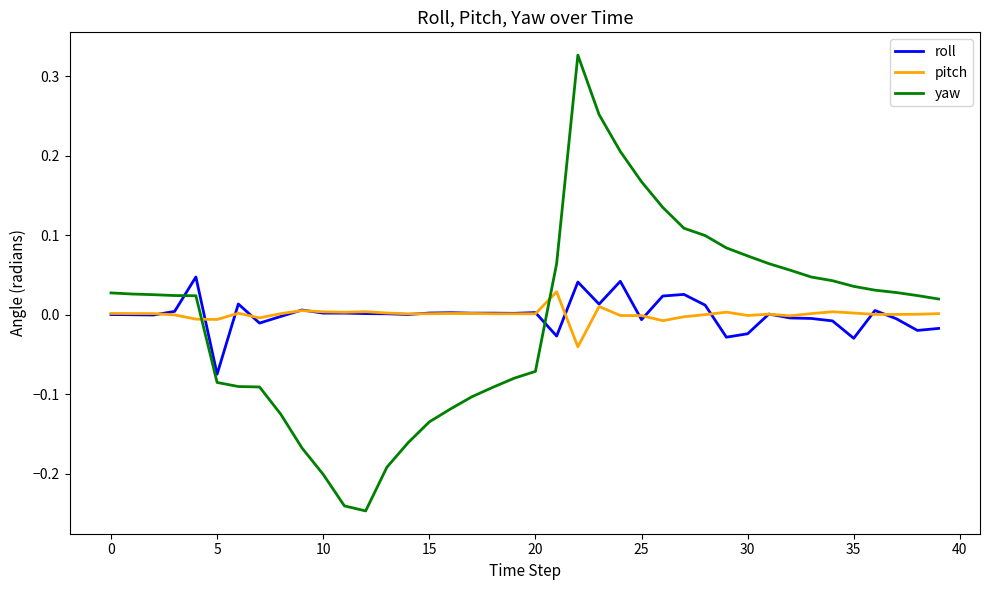

How many values in the yaw series exceed 0?

24